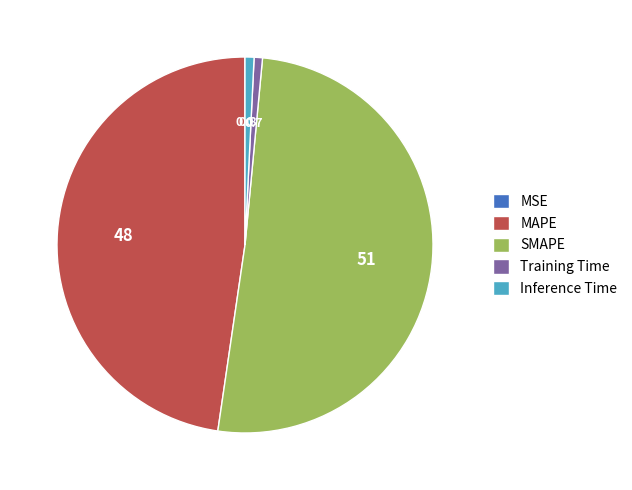

The Inference Time slice represents 1% of the pie. True or false?

True